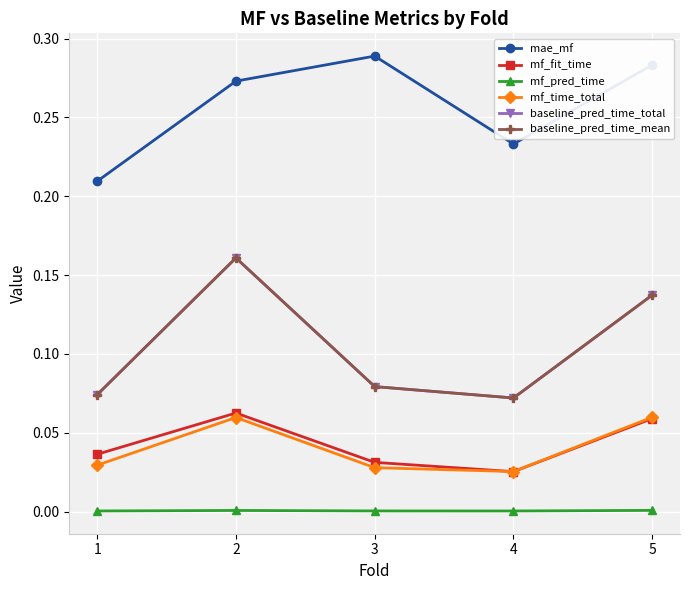

Does the chart have visible grid lines?

Yes